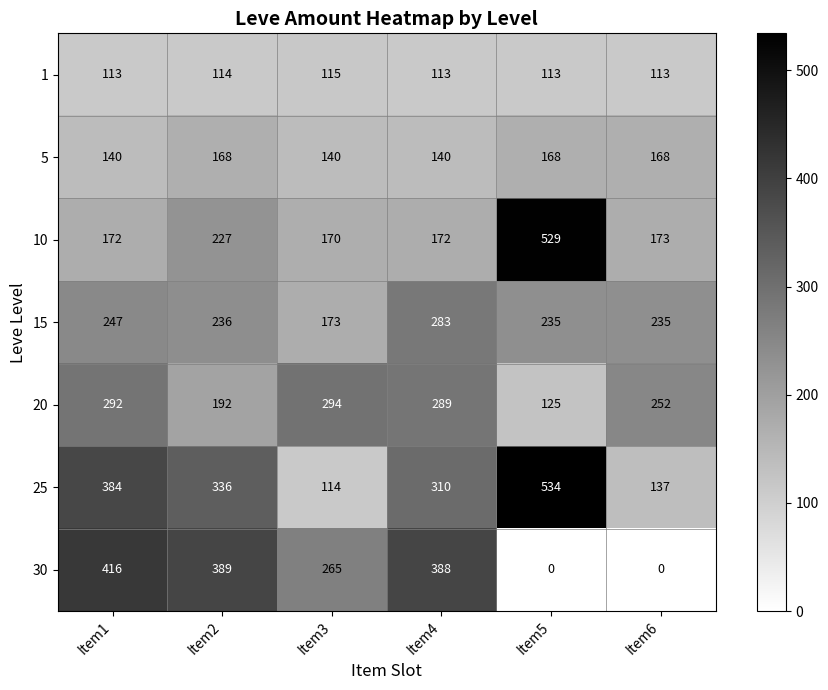

True or false: 20 has a value of 351 at Item6.

False